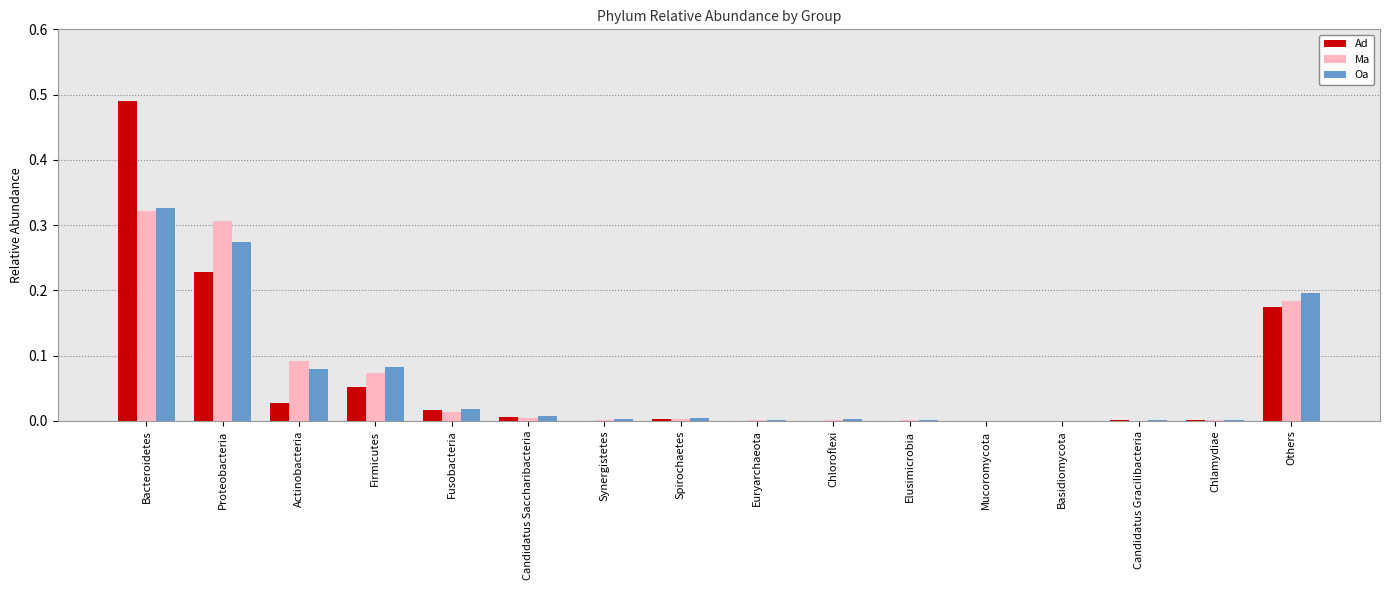

How many distinct data groups are displayed?

3